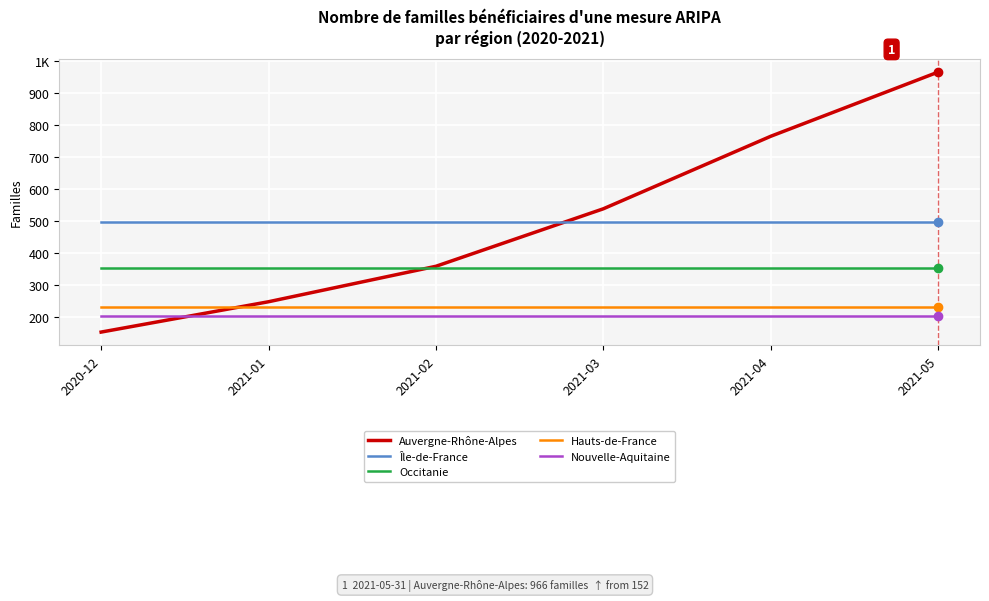

What is the value of the Nouvelle-Aquitaine point at the 2nd from the left?

201